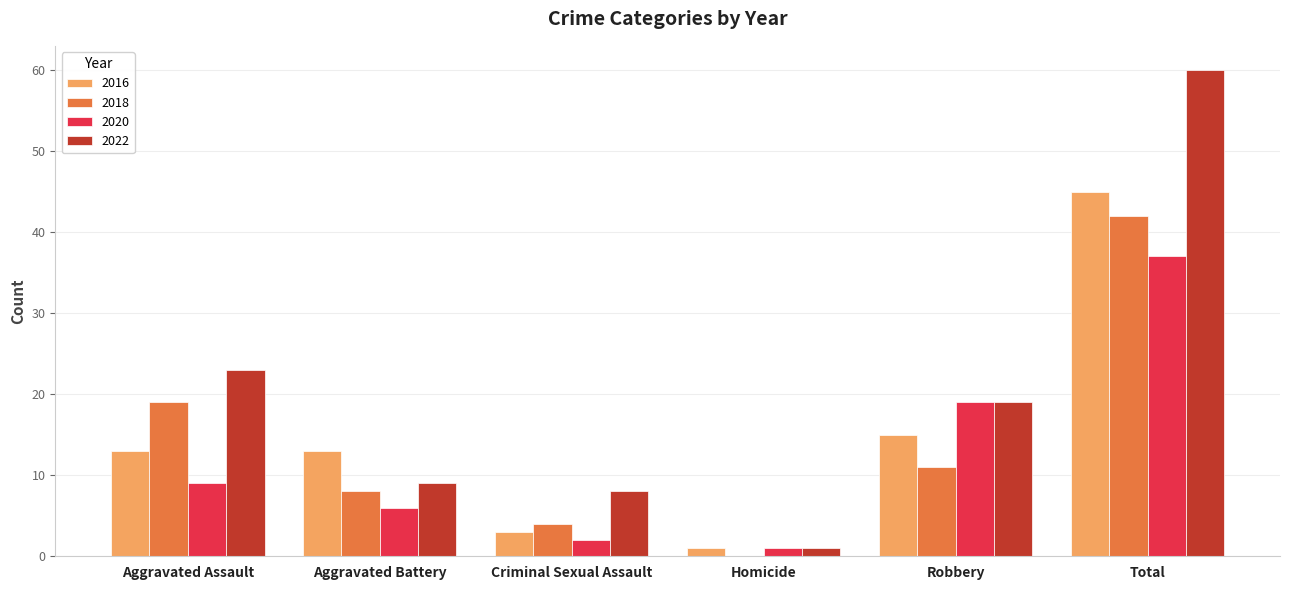

The 2022 series shows 13 at Robbery. True or false?

False